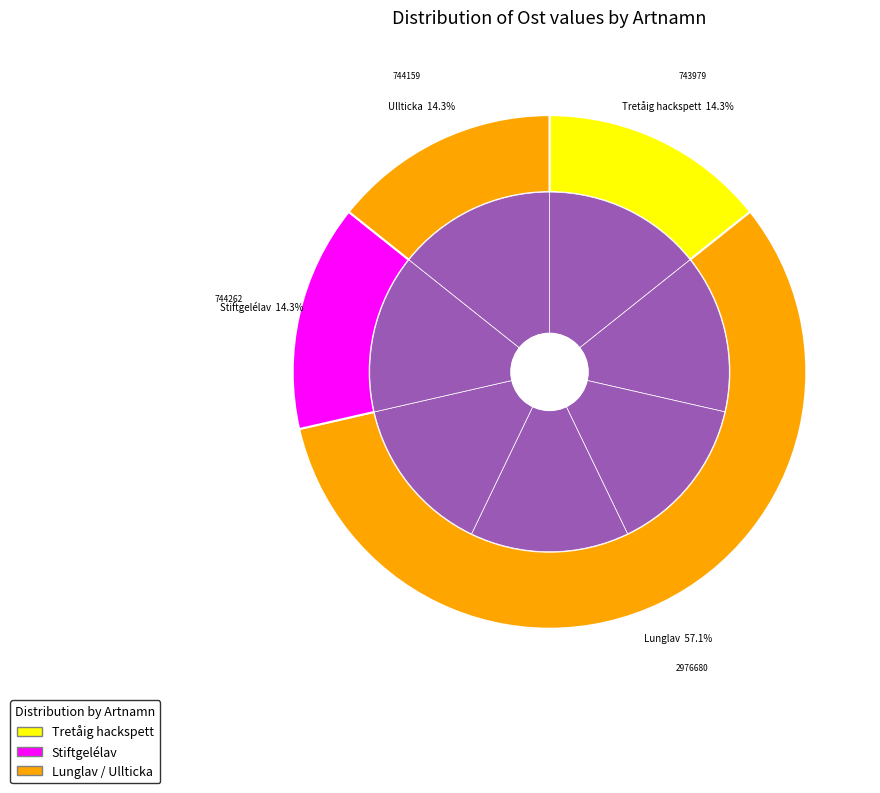

How many slices are in this pie chart?

7